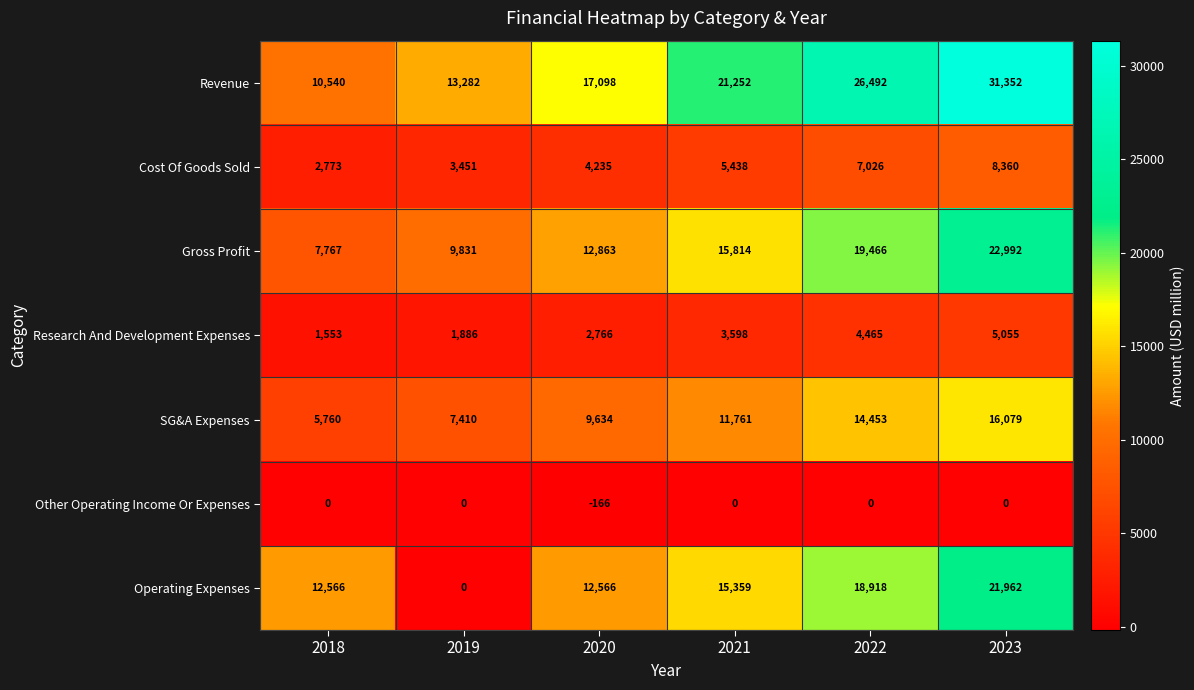

At how many categories does at least one series exceed 11755?

6